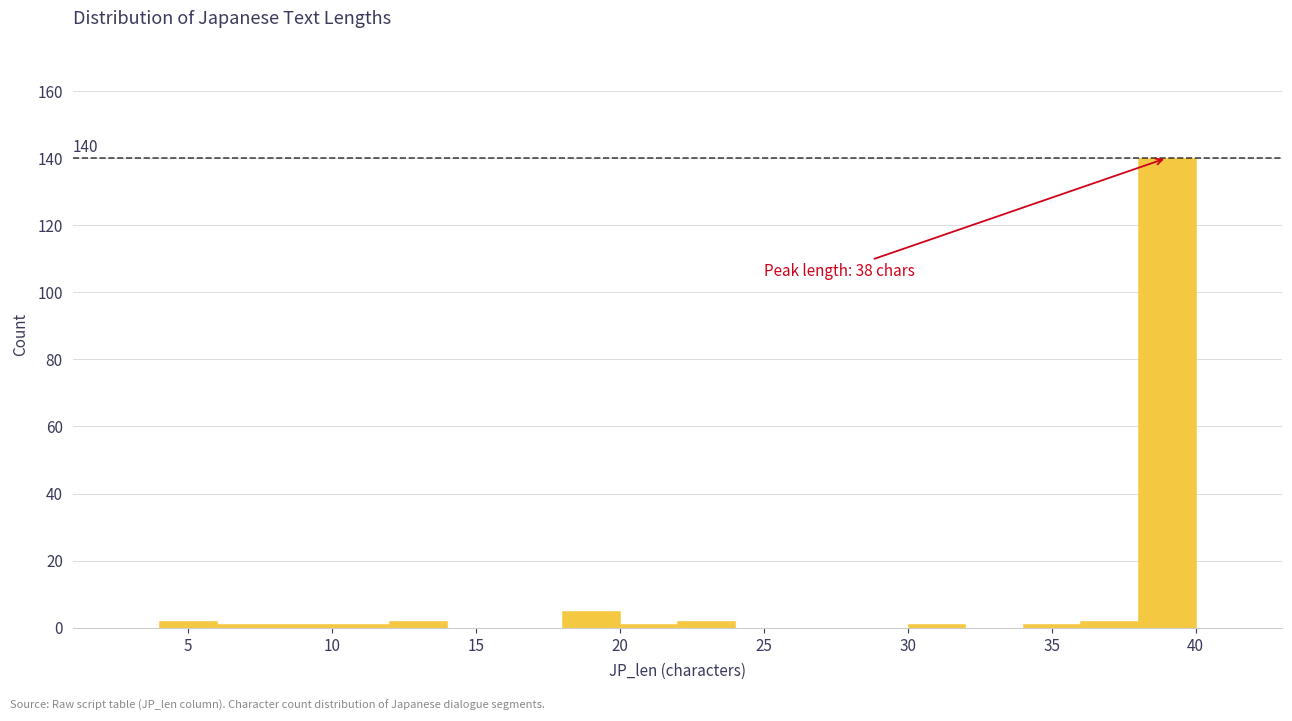

Which range on the x-axis has the tallest bar?

38 to 40